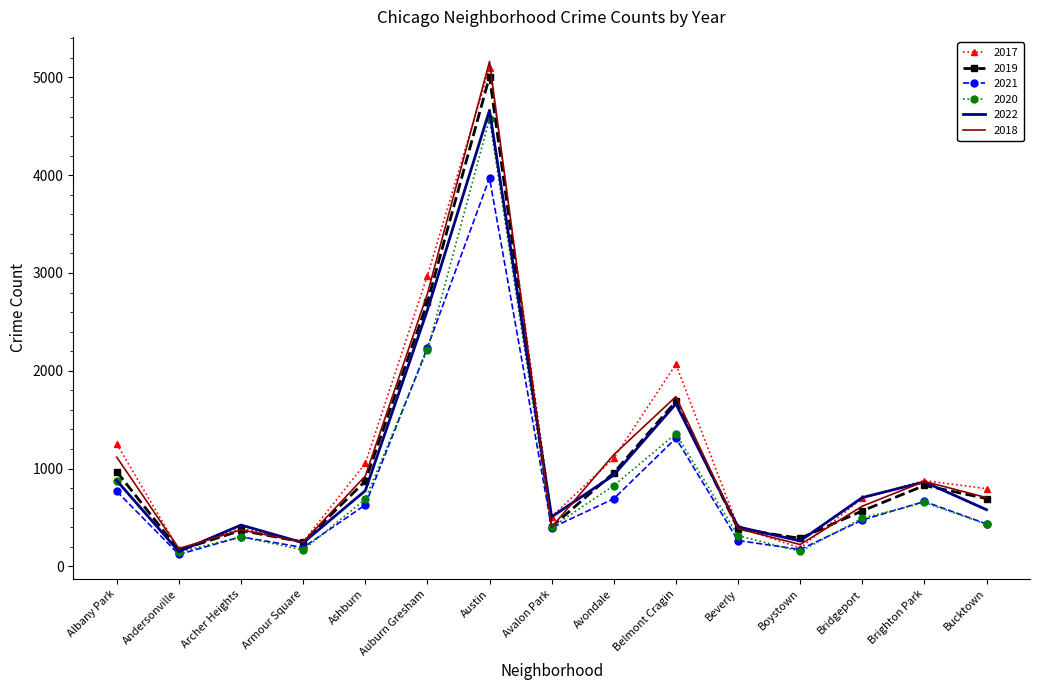

What is the total value across all series at Albany Park?

5852